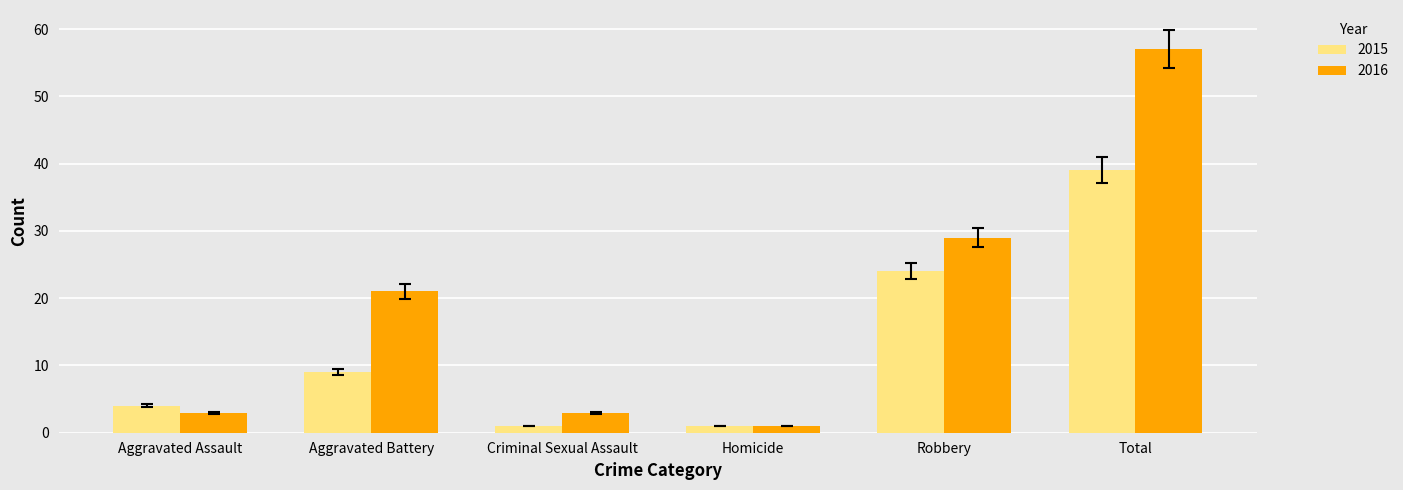

Reading right to left, transcribe all the data shown in this chart.

2015: Total=39	Robbery=24	Homicide=1	Criminal Sexual Assault=1	Aggravated Battery=9	Aggravated Assault=4
2016: Total=57	Robbery=29	Homicide=1	Criminal Sexual Assault=3	Aggravated Battery=21	Aggravated Assault=3